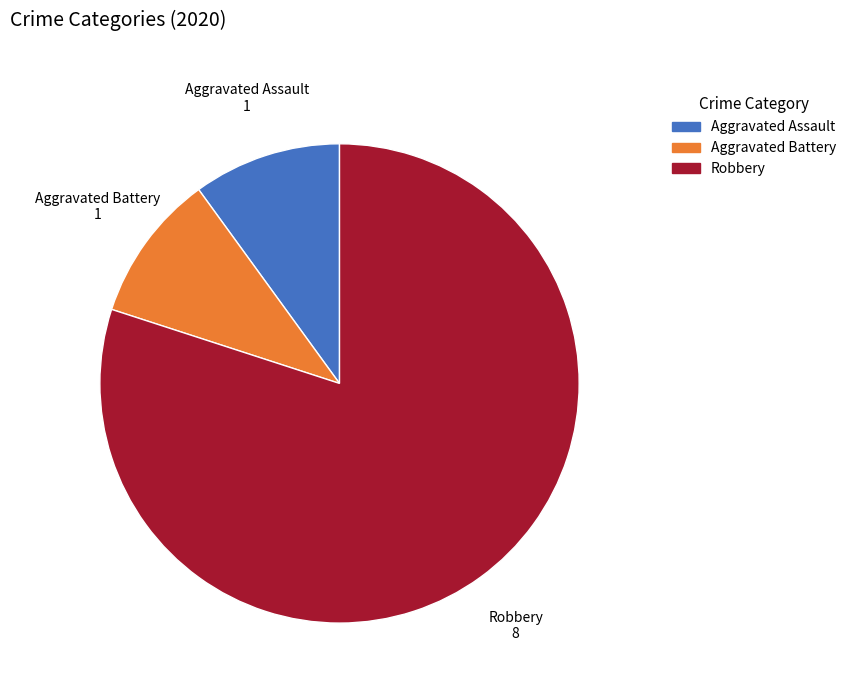

Is the sum of Aggravated Battery and Aggravated Assault greater than half?

No